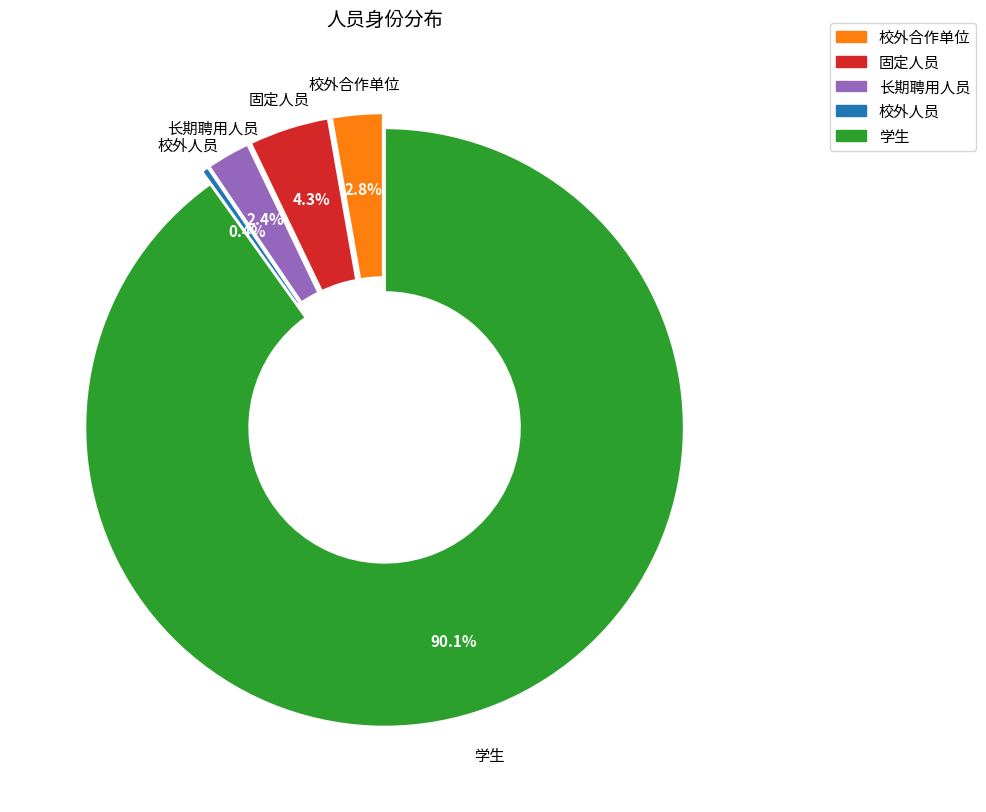

Which slice represents more than half of the pie?

学生